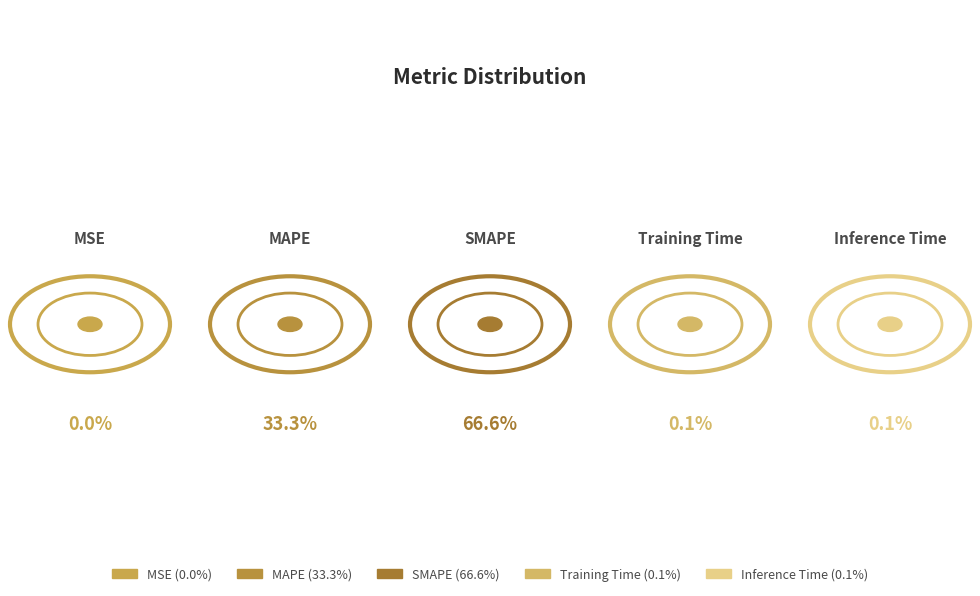

Count the number of slices in the pie.

5